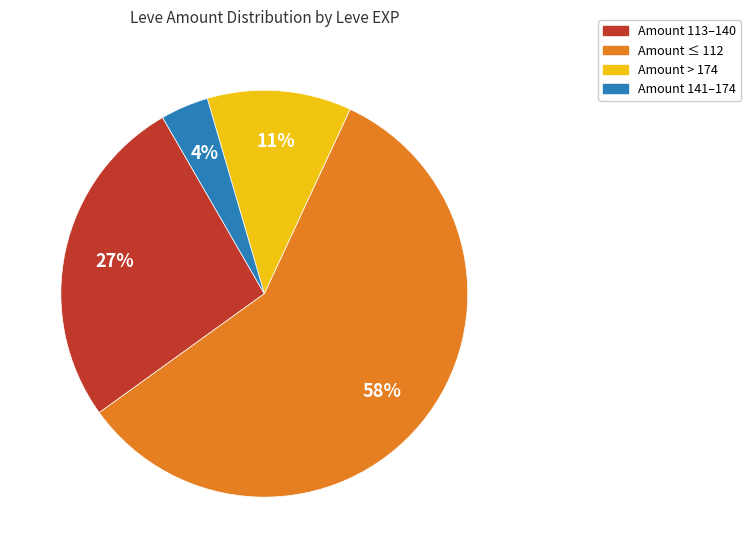

Does any single category account for the majority?

Yes